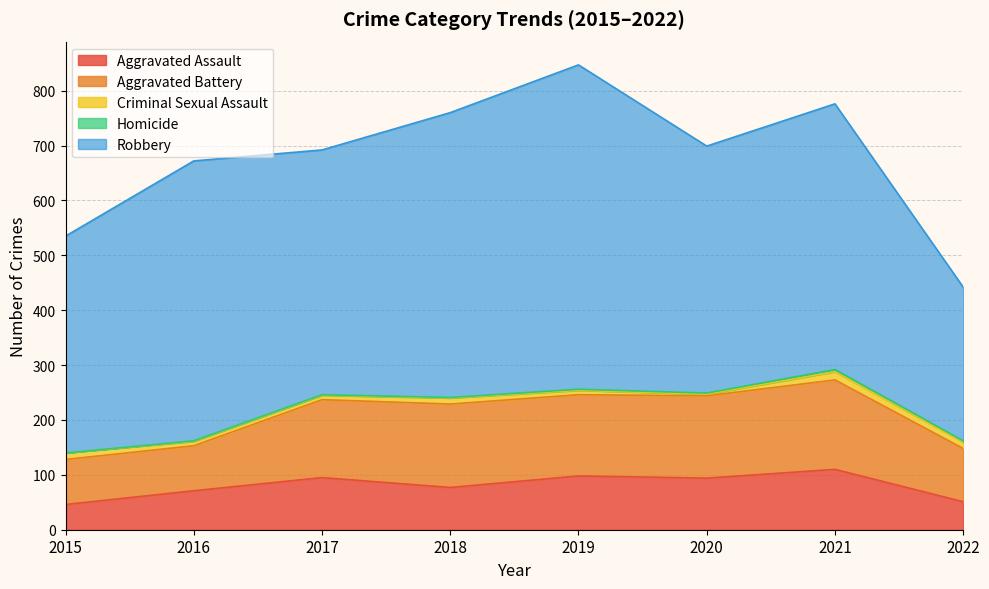

How many lines are shown in the chart?

5